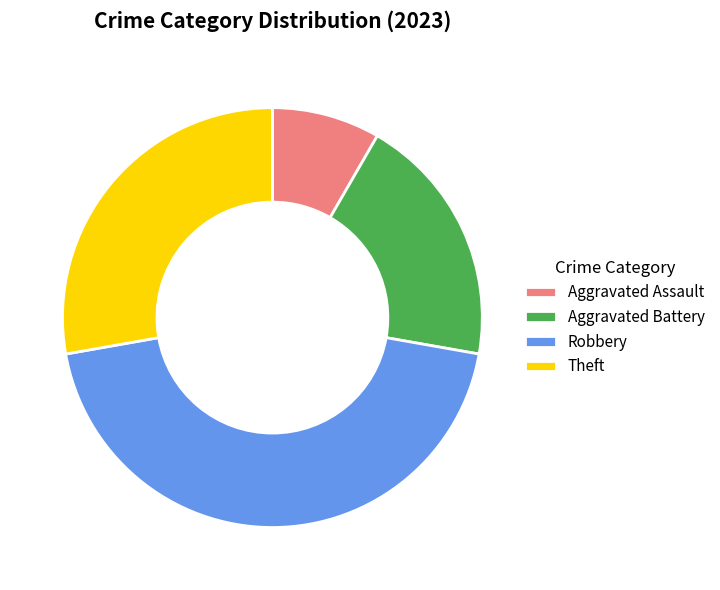

Does any single category account for the majority?

No